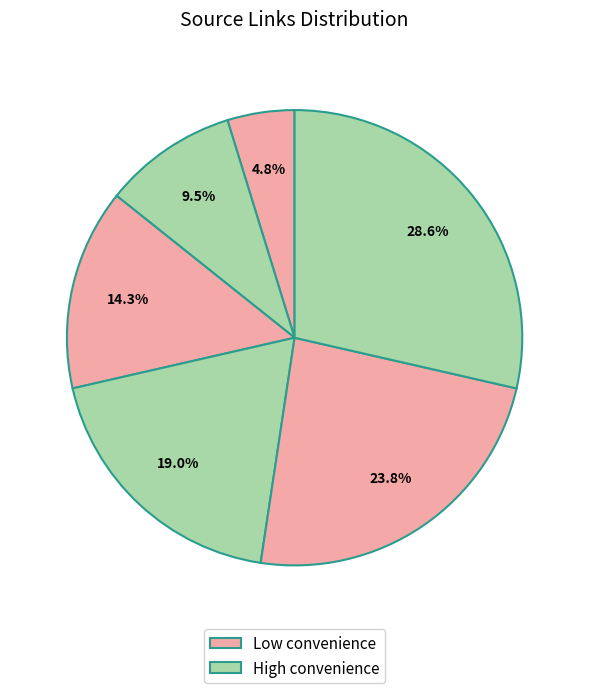

How many segments does this pie chart have?

6